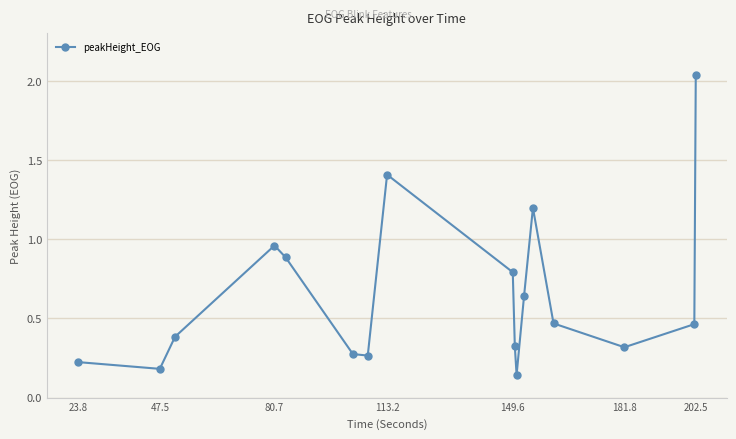

What is the difference between the second highest and second lowest values?

1.2